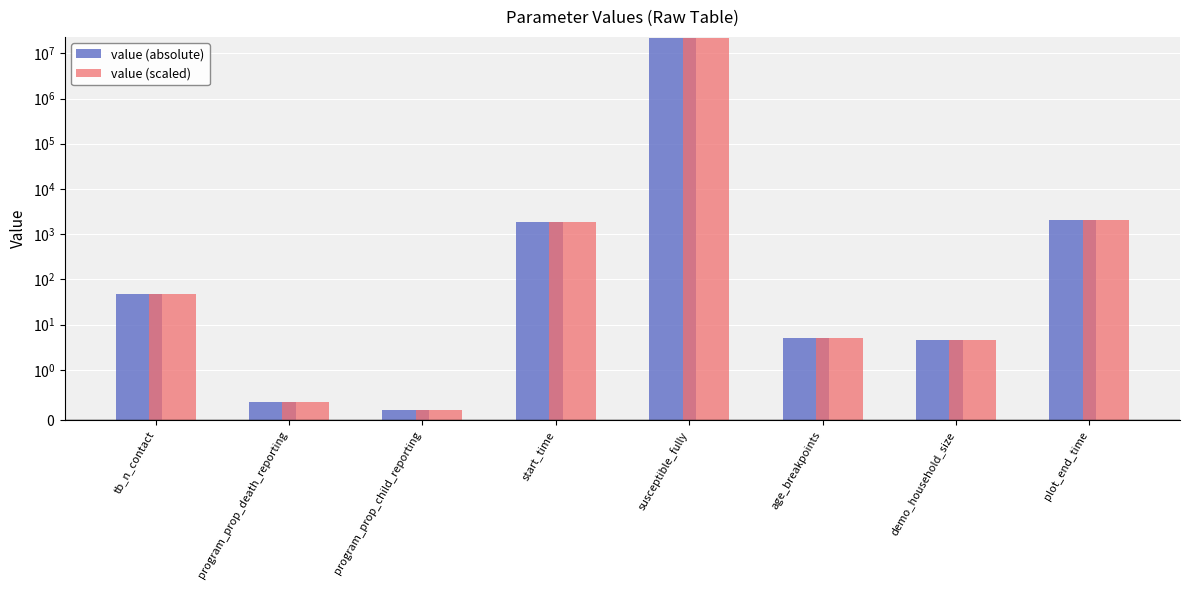

True or false: value (scaled) has a value of 0.3 at program_prop_child_reporting.

False